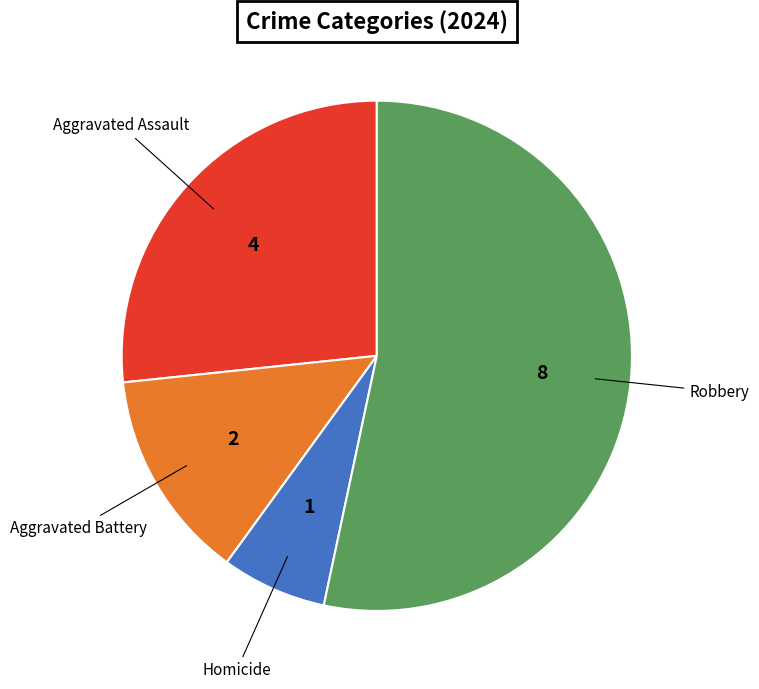

The Aggravated Assault slice represents 27% of the pie. True or false?

True